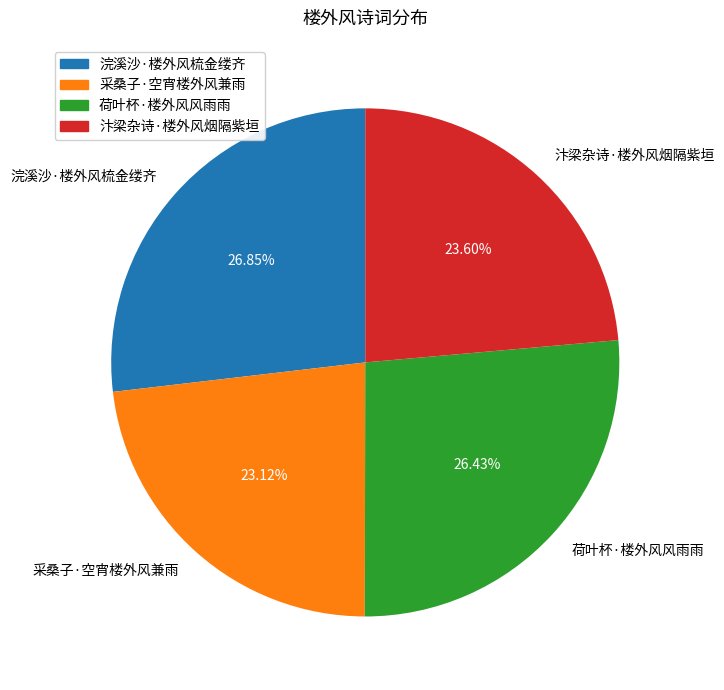

The 汴梁杂诗·楼外风烟隔紫垣 slice represents 24% of the pie. True or false?

True